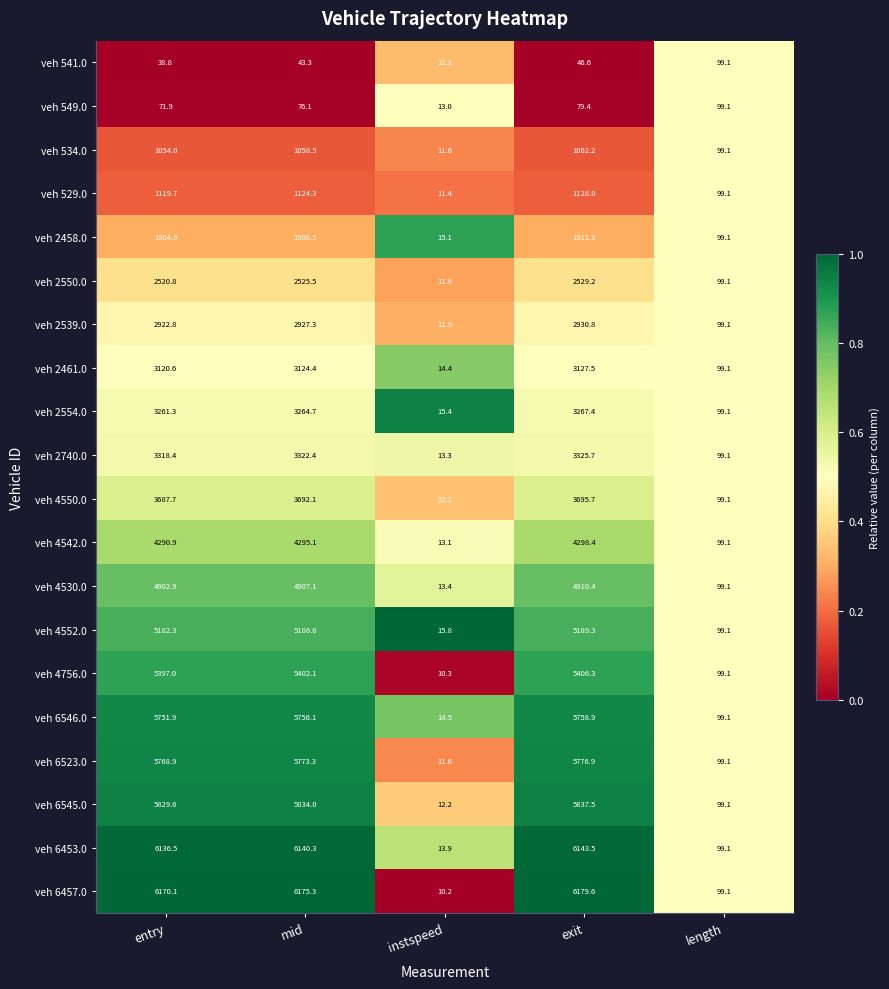

At which label is veh 2458.0 closest to 963?

length